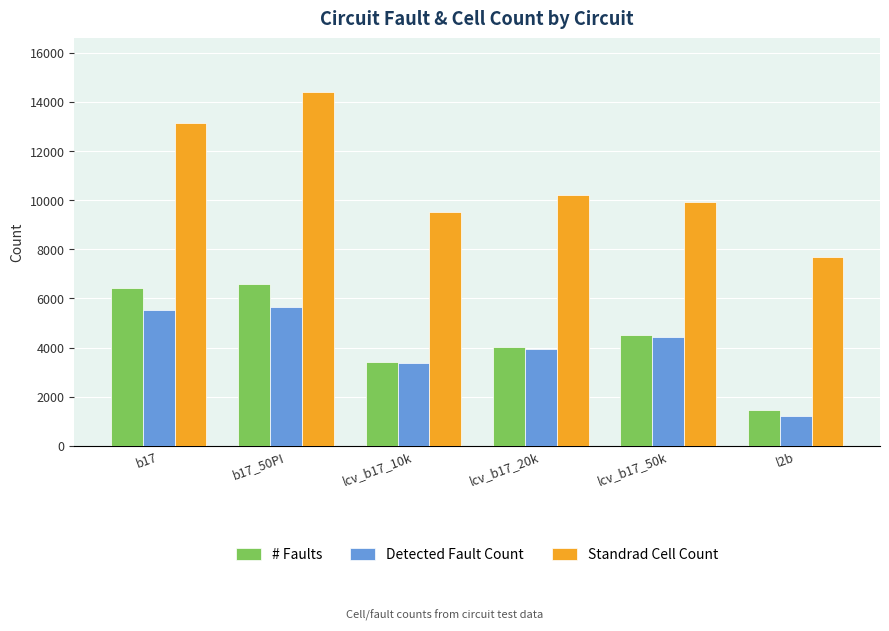

How many data points in Detected Fault Count are less than 4444?

3